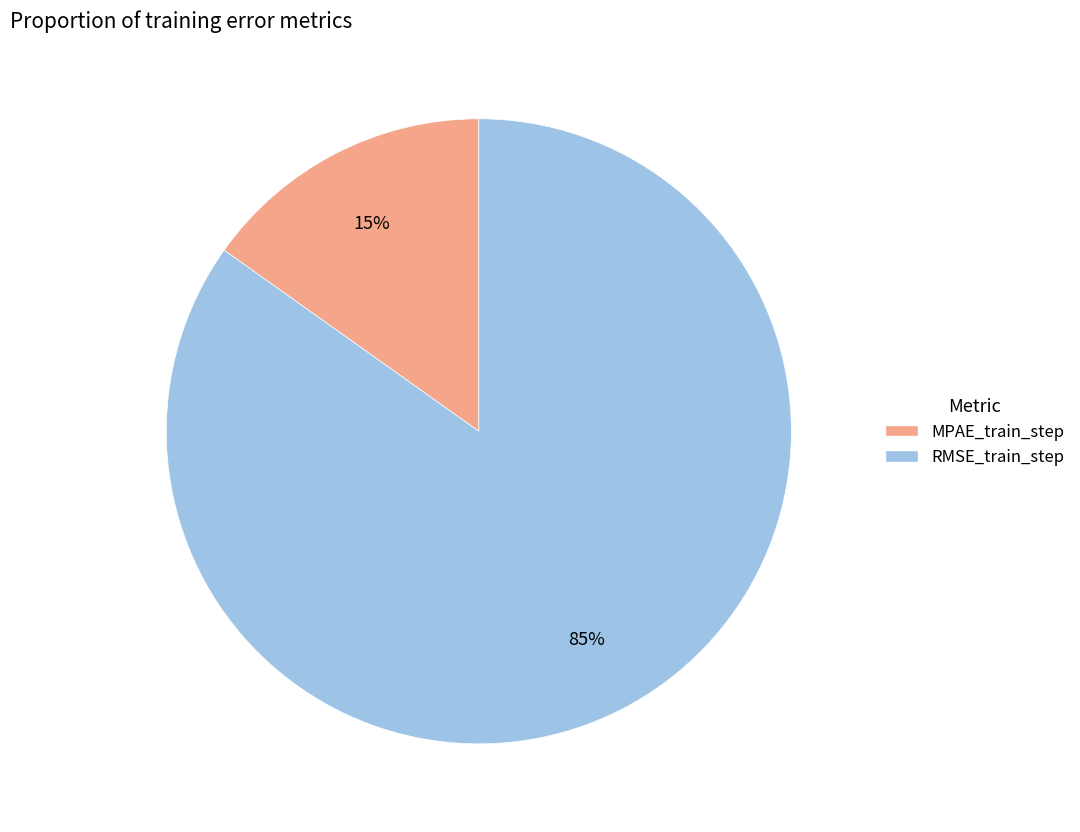

Which has a higher value, MPAE_train_step or RMSE_train_step?

RMSE_train_step